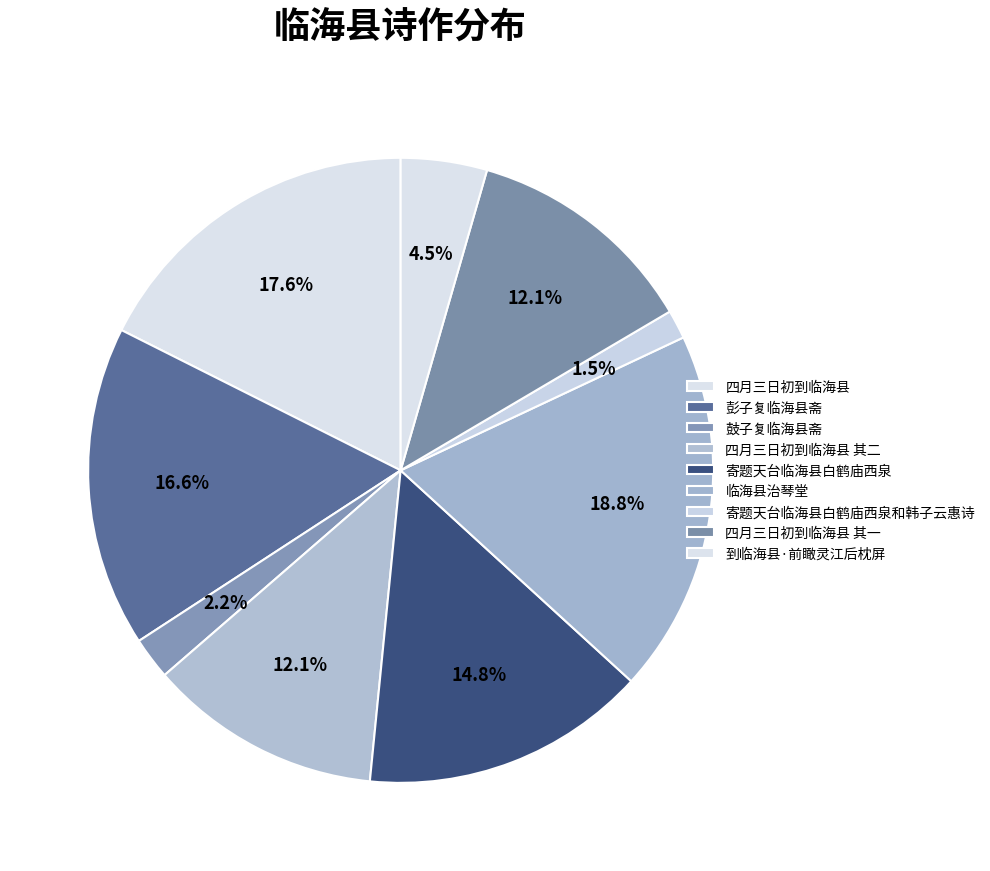

To the nearest percent, what is the difference between the largest and smallest slice percentages?

17%